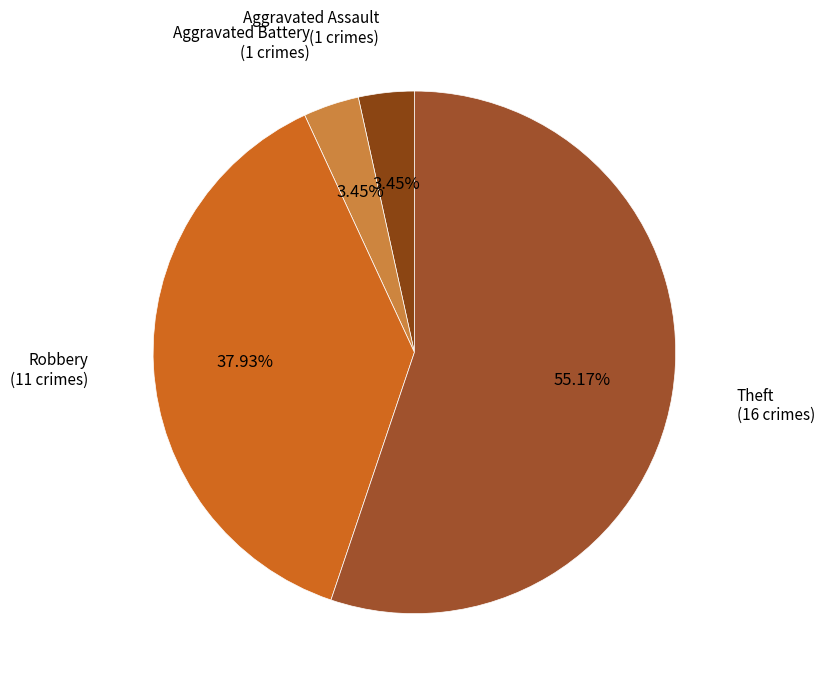

Is there any slice that represents more than half of the pie?

Yes